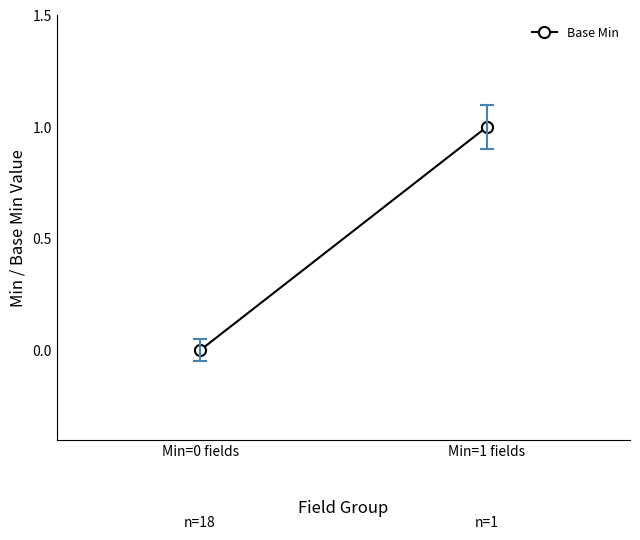

Is it true that the value at Min=0 fields is 0?

True